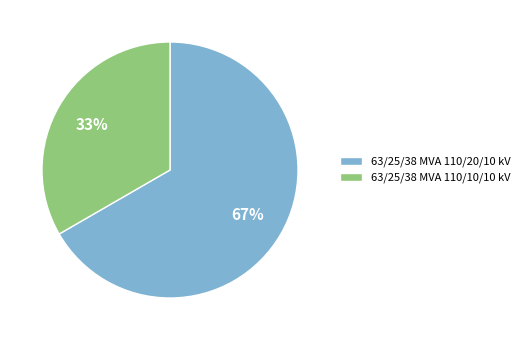

What is the ratio of the value at 63/25/38 MVA 110/10/10 kV to the value at 63/25/38 MVA 110/20/10 kV?

0.5